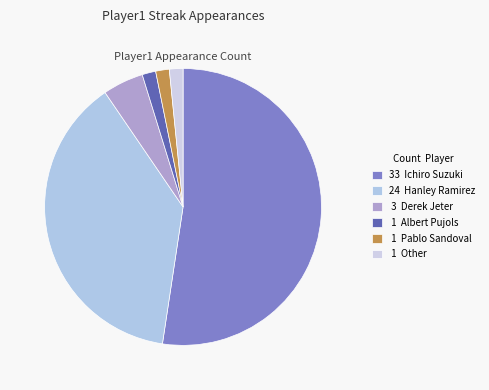

How many slices are in this pie chart?

6